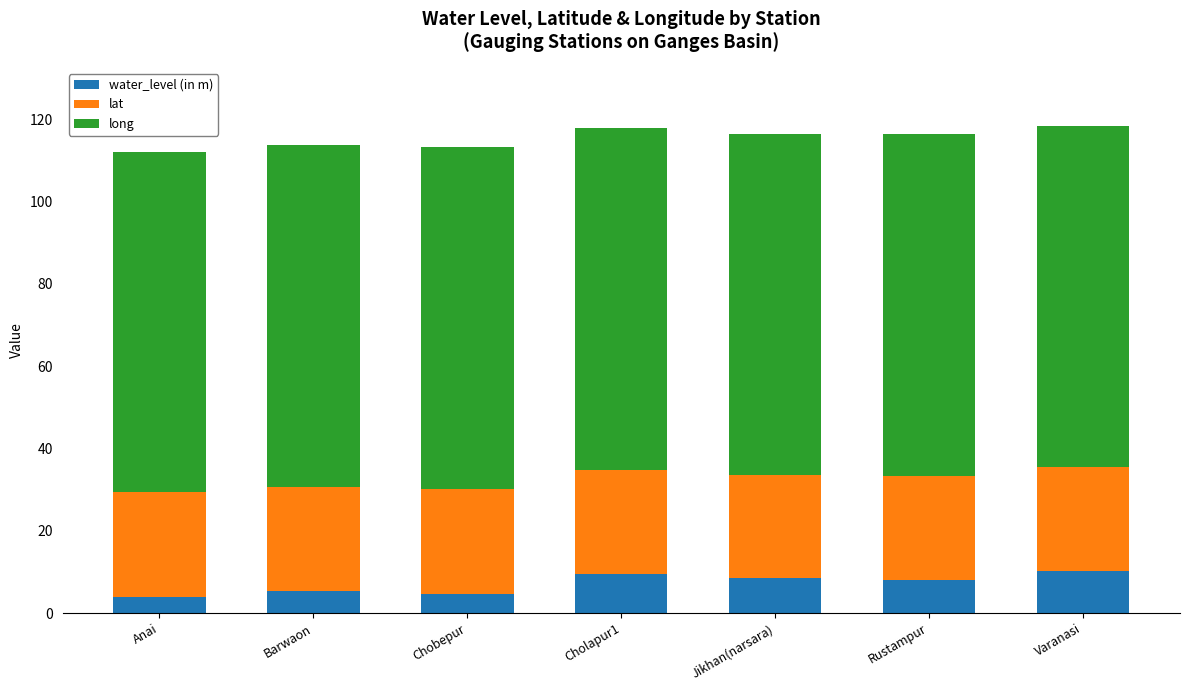

What is the maximum value for water_level (in m)?

10.1